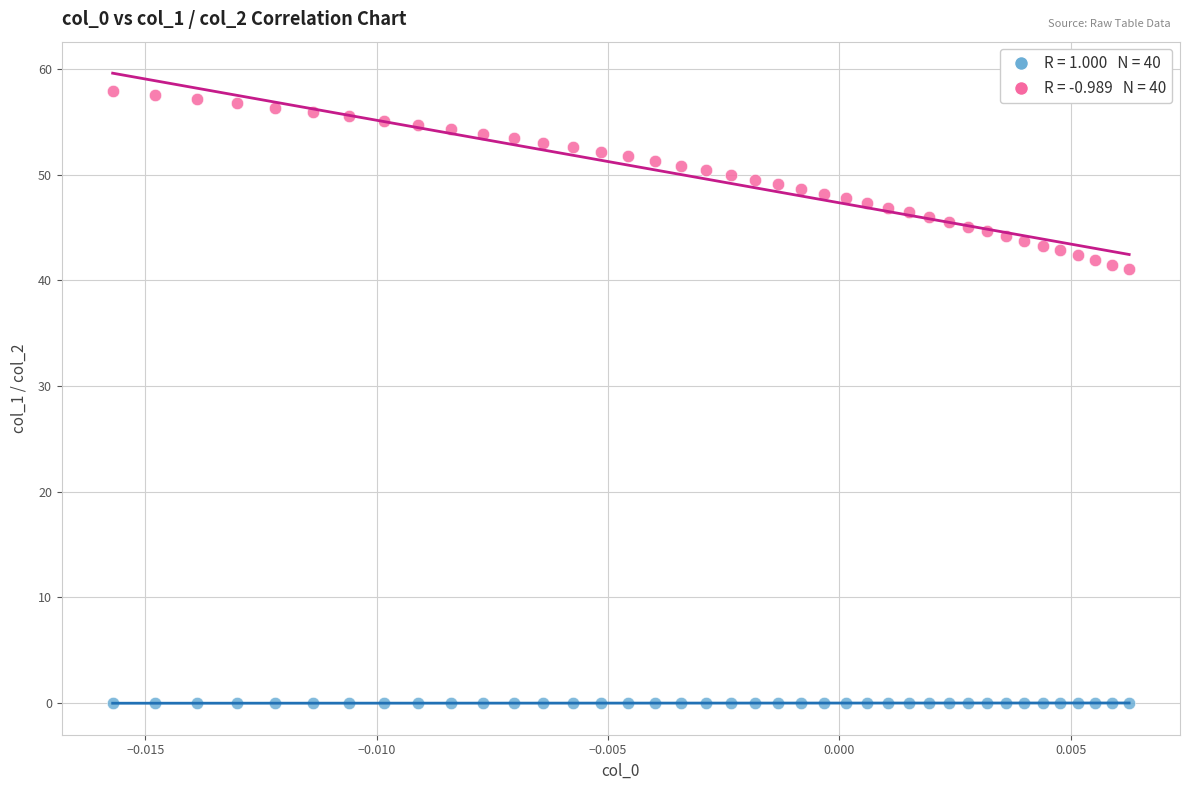

Across all data points, what is the range of Y values (max minus min)?

58.0